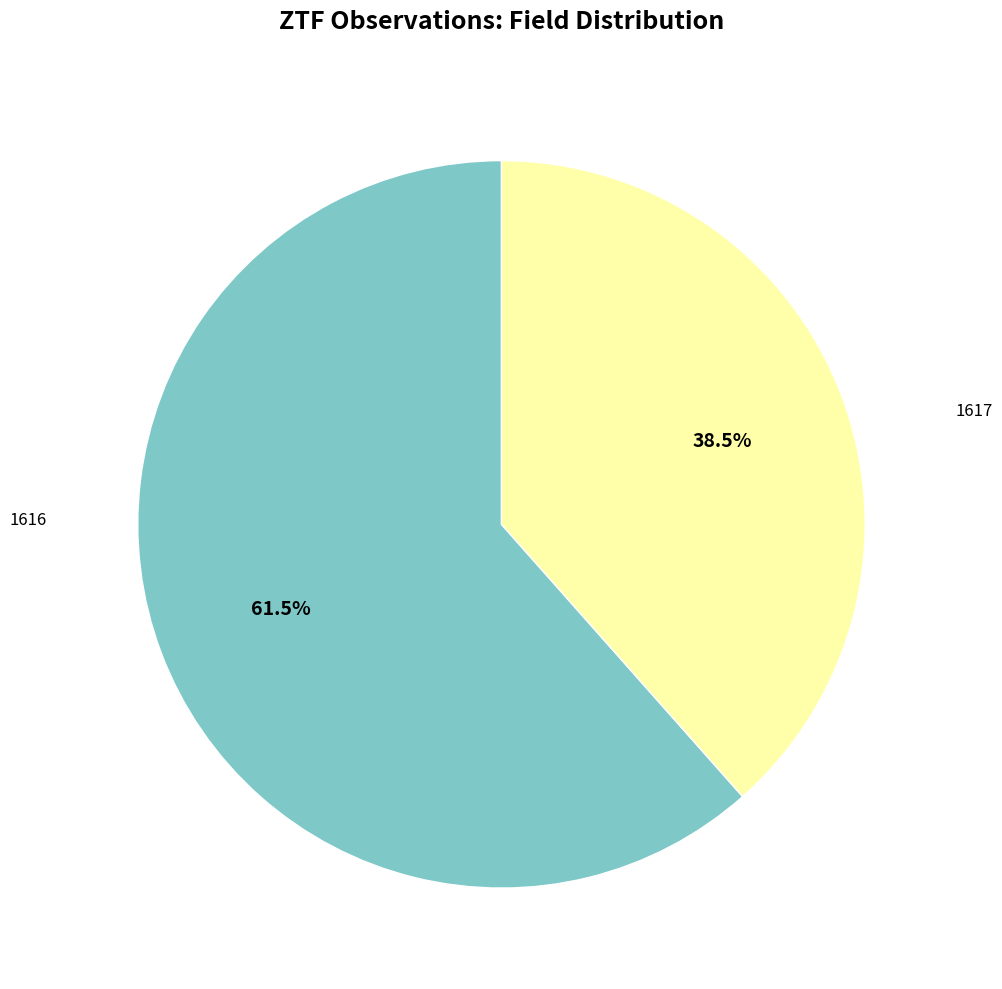

To the nearest percent, what is the combined percentage of 1616 and 1617?

100%